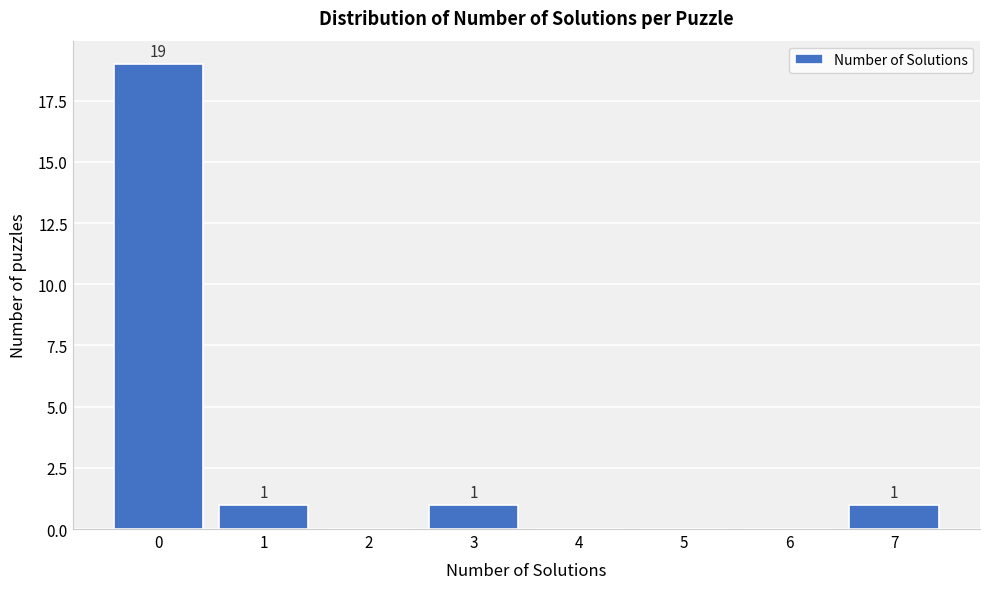

Over which range of the x-axis is the bar tallest?

-0.5 to 0.5